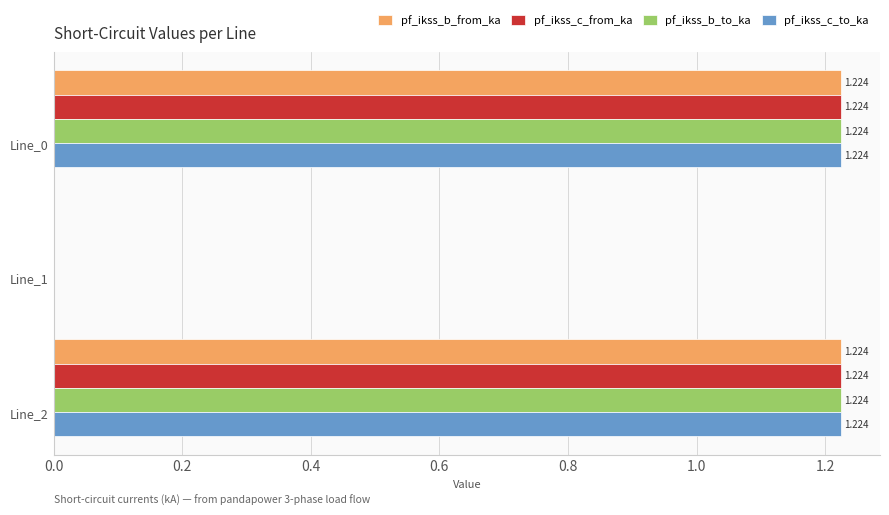

Is the value of pf_ikss_b_to_ka at Line_0 greater than the value of pf_ikss_b_from_ka at Line_1?

Yes